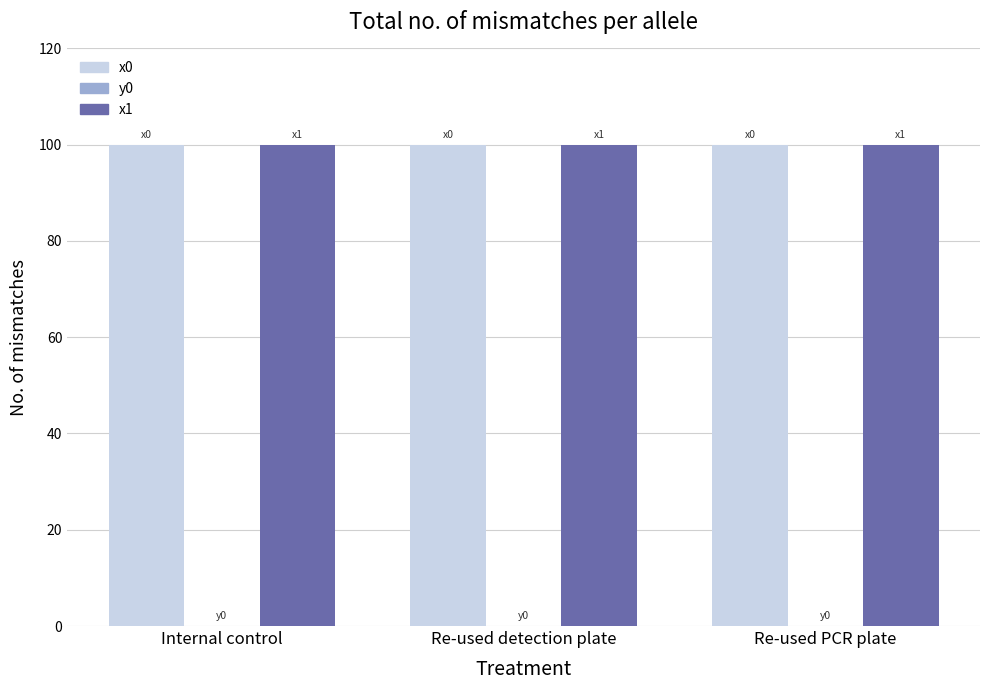

The x1 series shows 100.0 at Re-used detection plate. True or false?

True